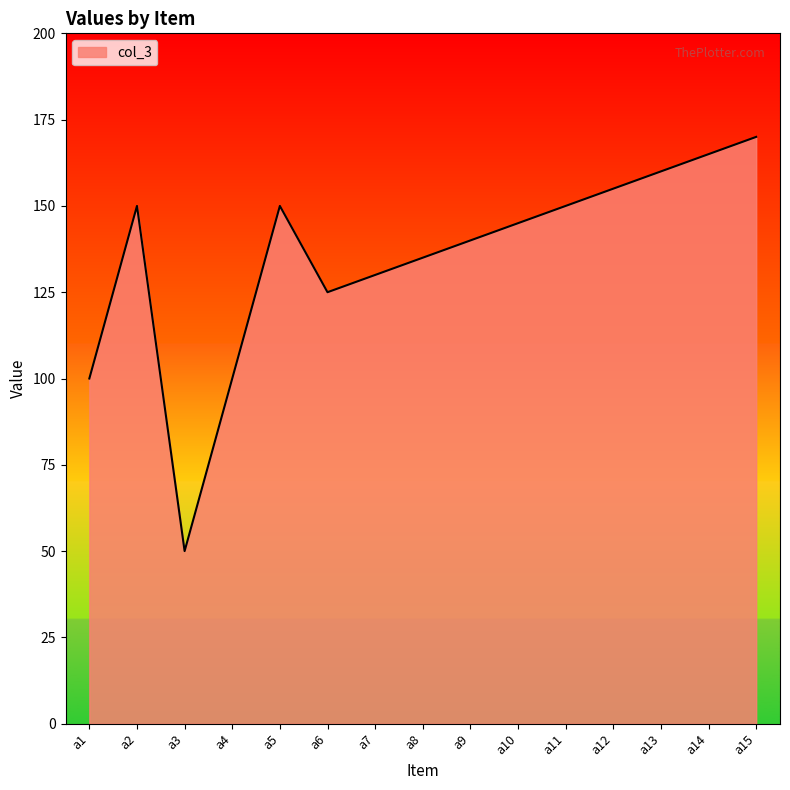

How many interior local valleys (lower than both neighbors) does the data have?

2